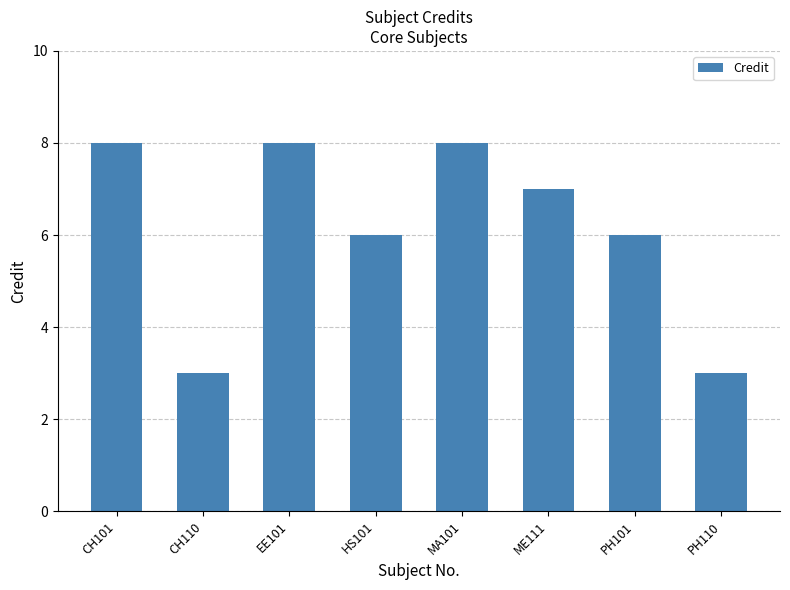

What is the smallest value displayed?

3